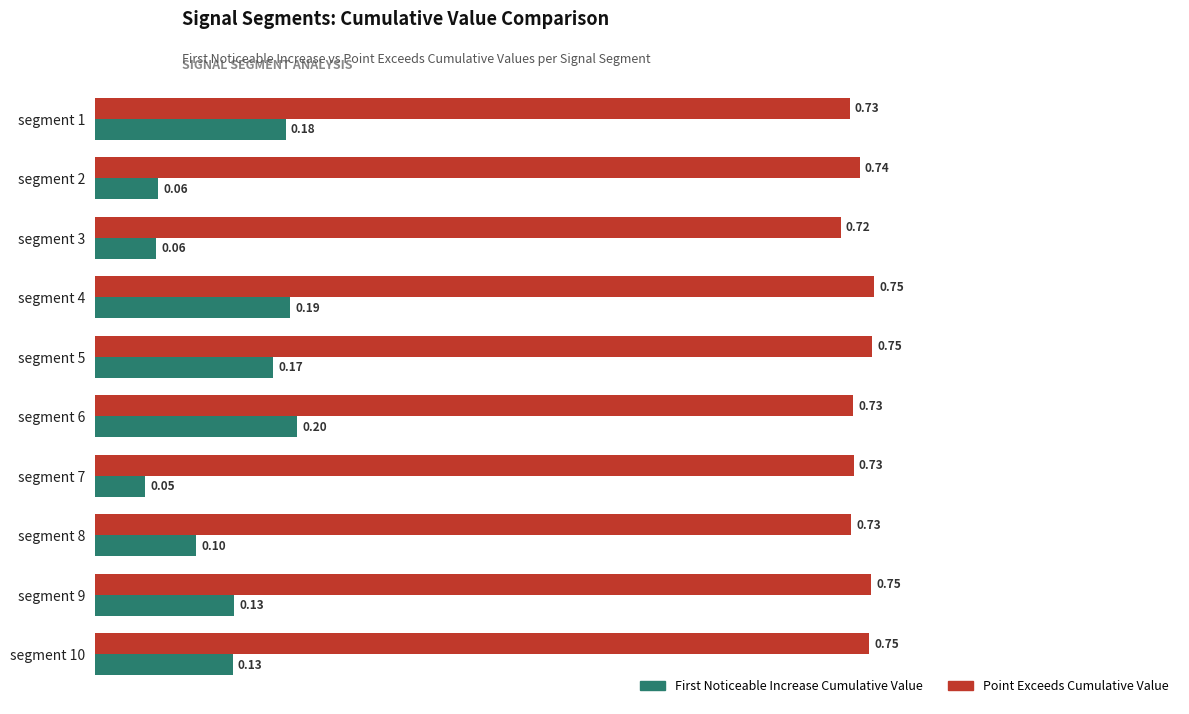

What is the spread (max minus min) of values at segment 6?

0.5